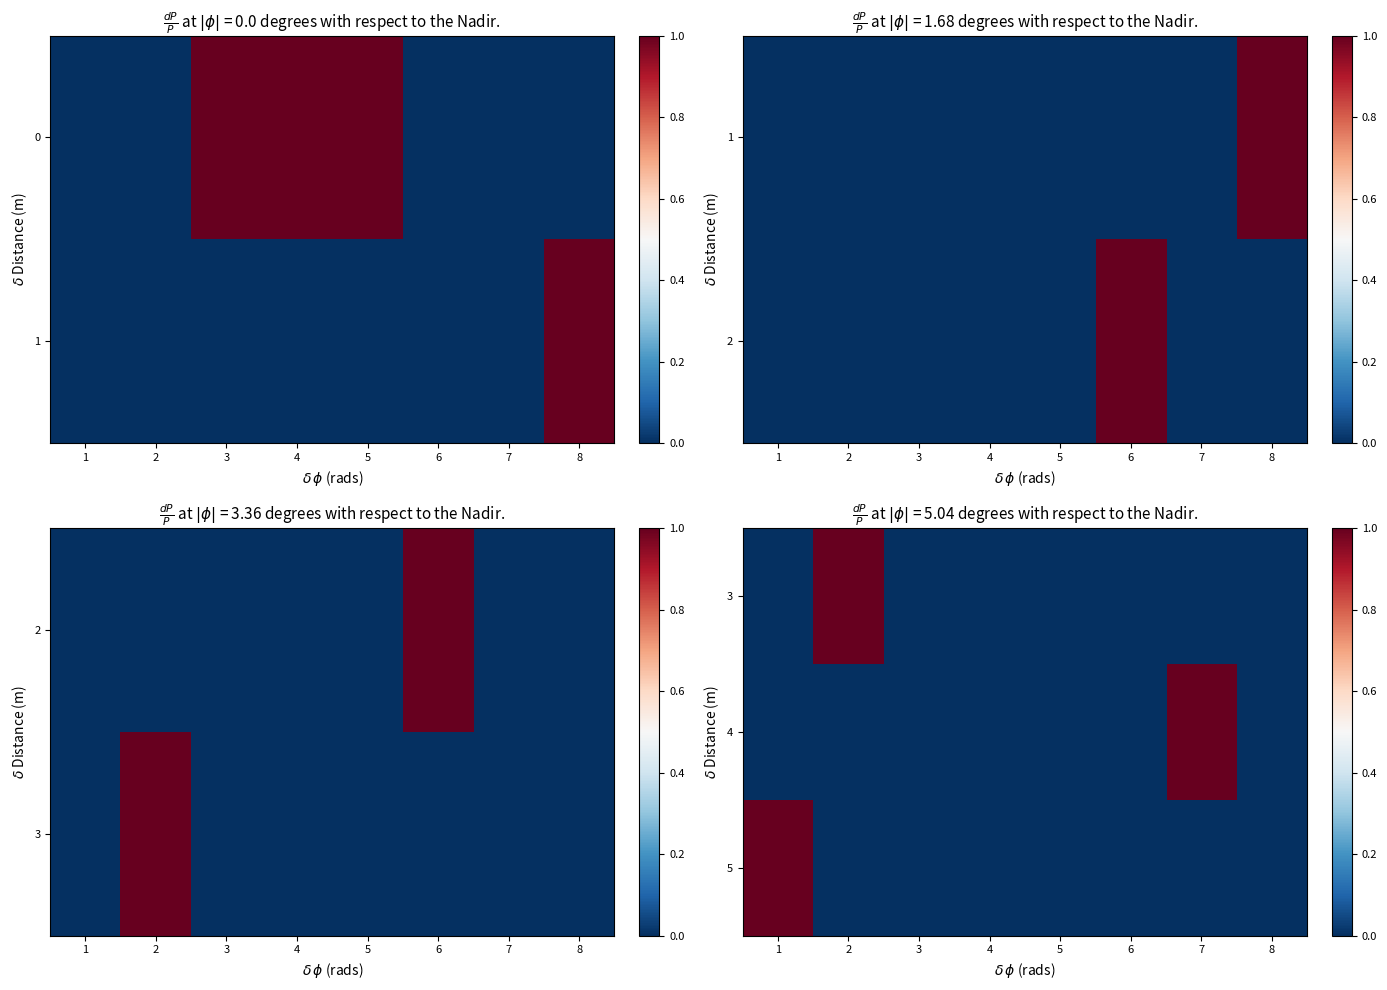

Which series has the largest range (max minus min)?

3